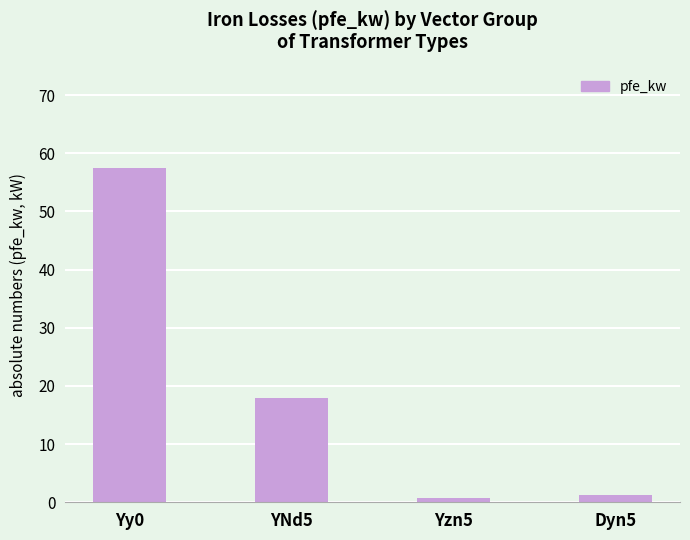

Is it true that the value at YNd5 is 18.0?

True